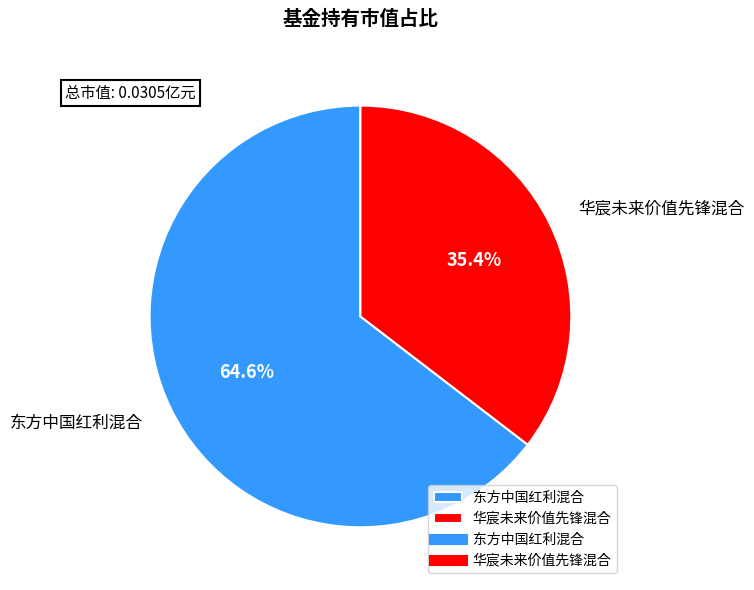

Is it true that 华宸未来价值先锋混合 is 35% of the pie?

True